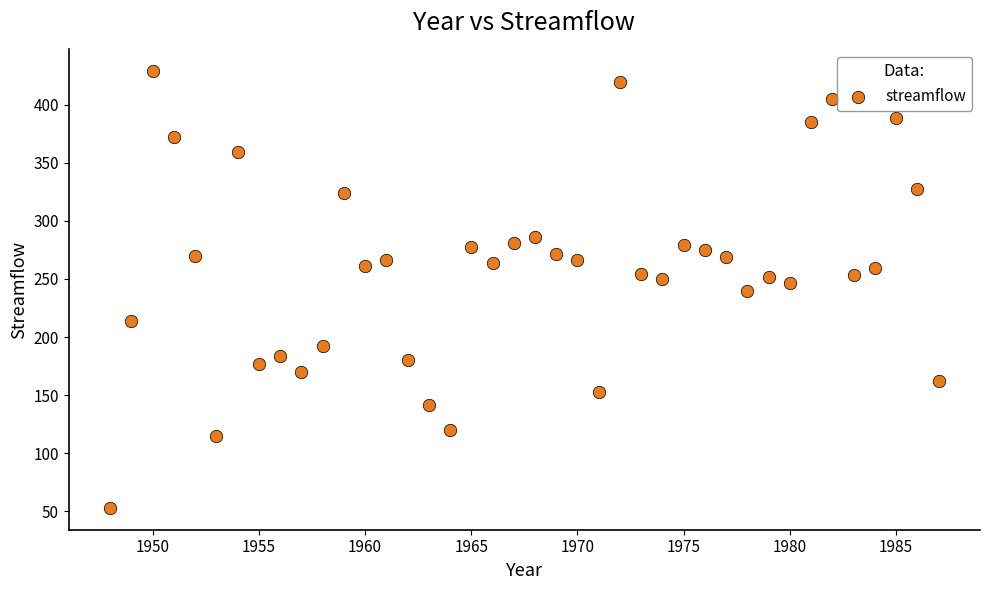

What is the range of X values (max minus min)?

39.0